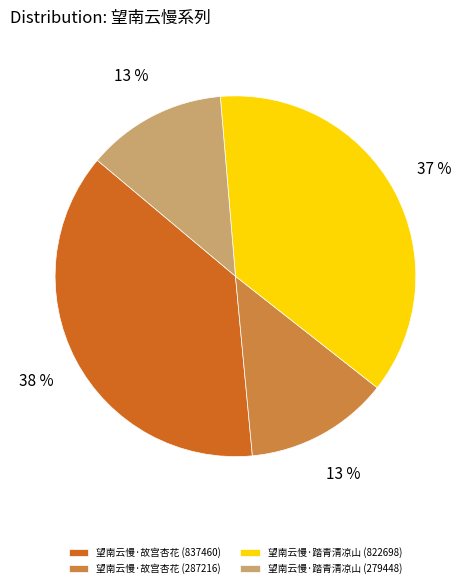

How many segments does this pie chart have?

4